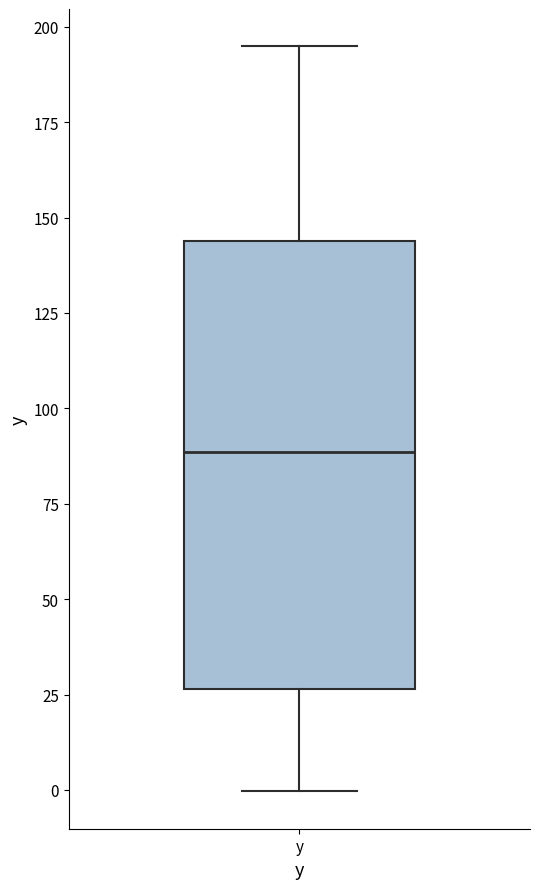

Read this box plot against the y-axis: the position of the median line, the range covered by the box, and the ends of both whiskers. The values are not printed on the chart, so give them approximately, as read against the axis.

median 90, box 25 to 145, whiskers 0 to 195